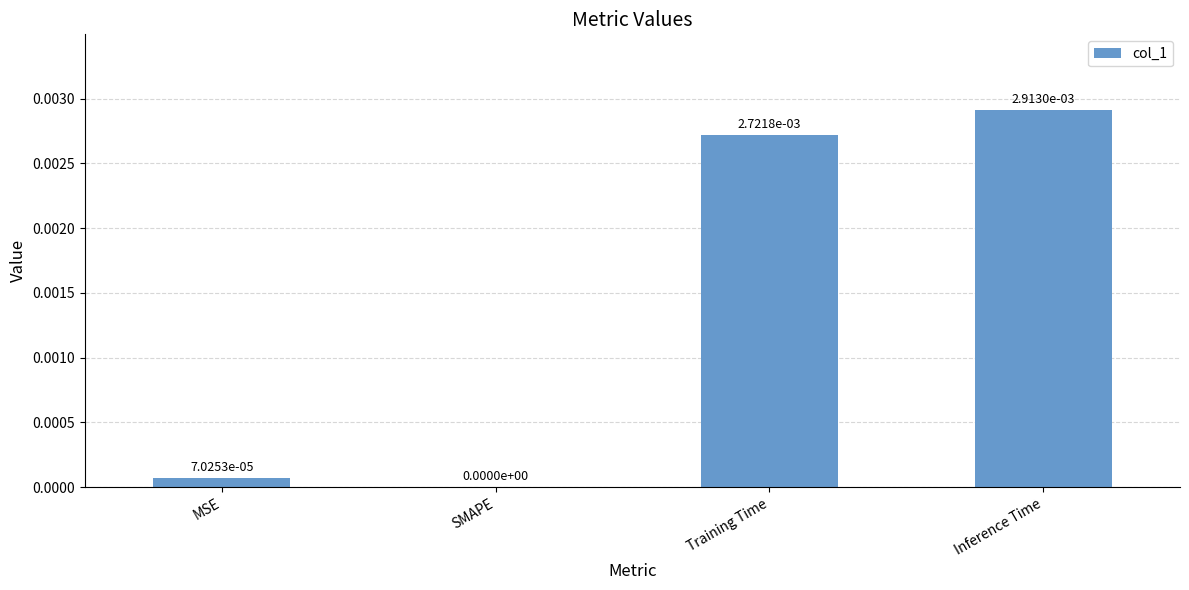

At which label is the value closest to 0?

SMAPE